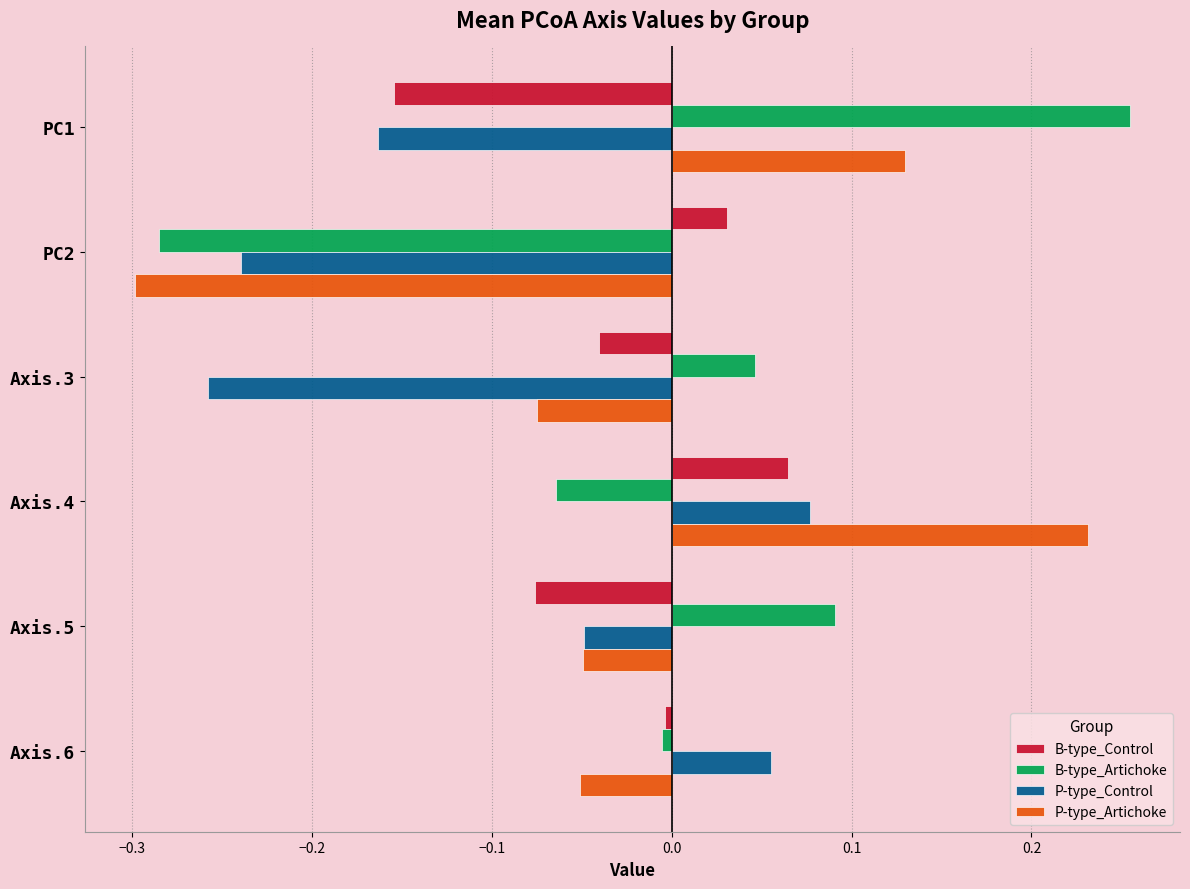

True or false: B-type_Control has a value of -0.0 at Axis.5.

False